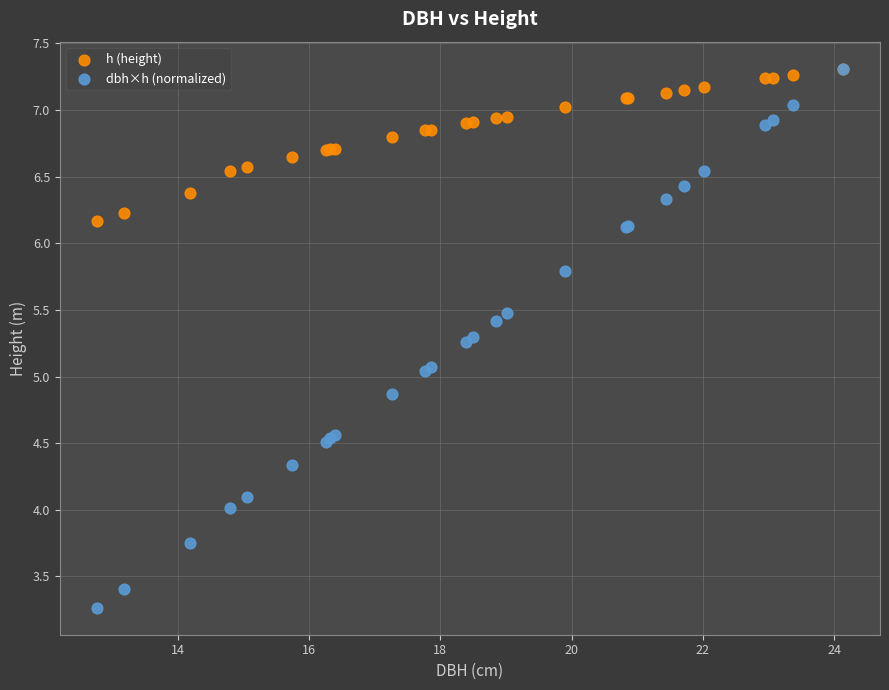

What are all the series names shown in the legend?

h (height), dbh×h (normalized)